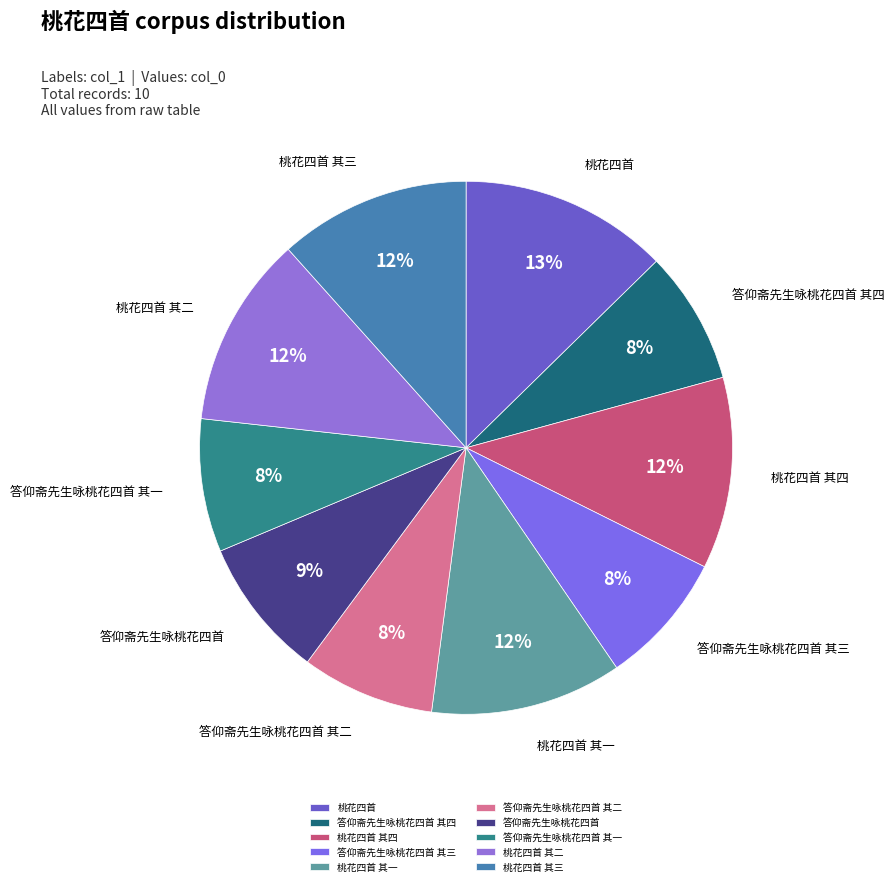

Does any single category account for the majority?

No